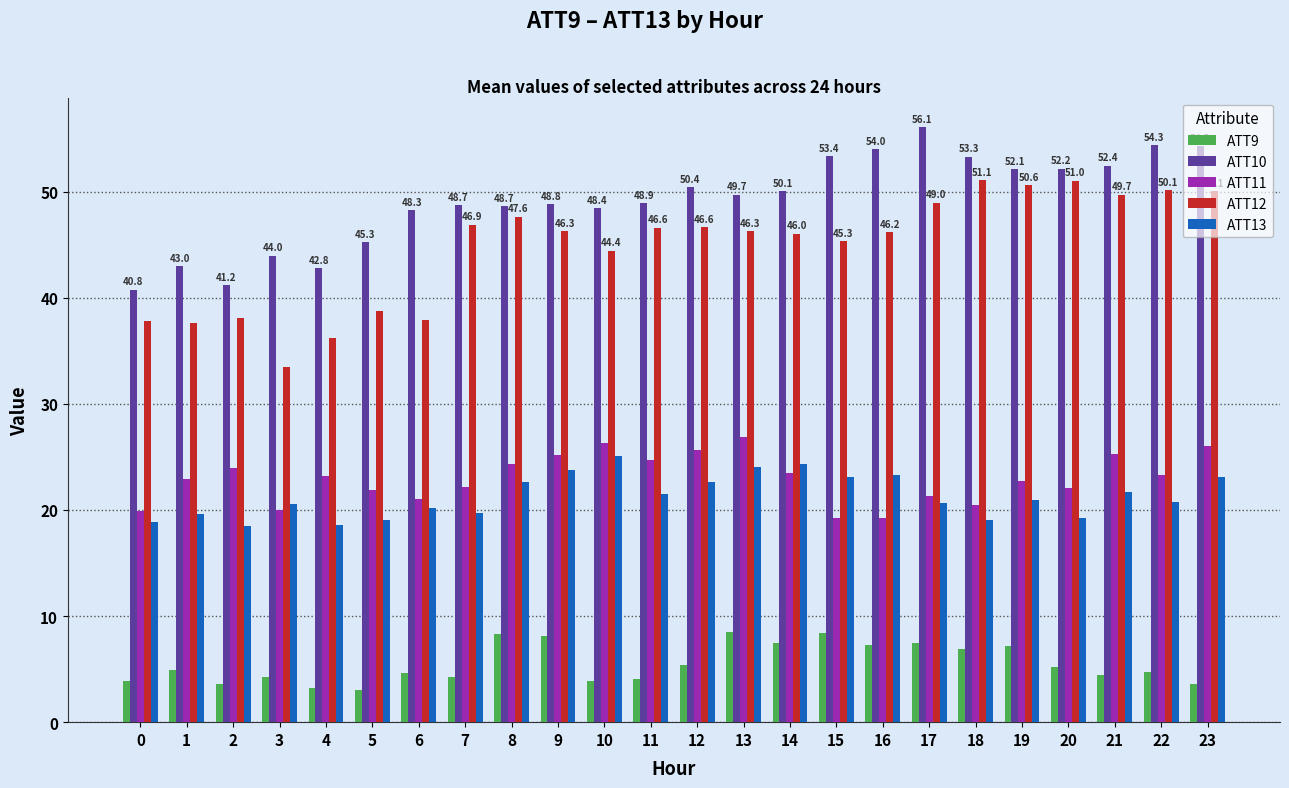

The ATT12 series shows 79.8 at 18. True or false?

False